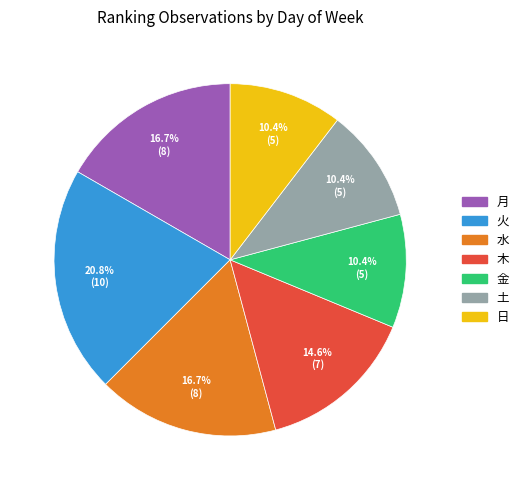

To the nearest percent, what portion does 水 represent?

17%